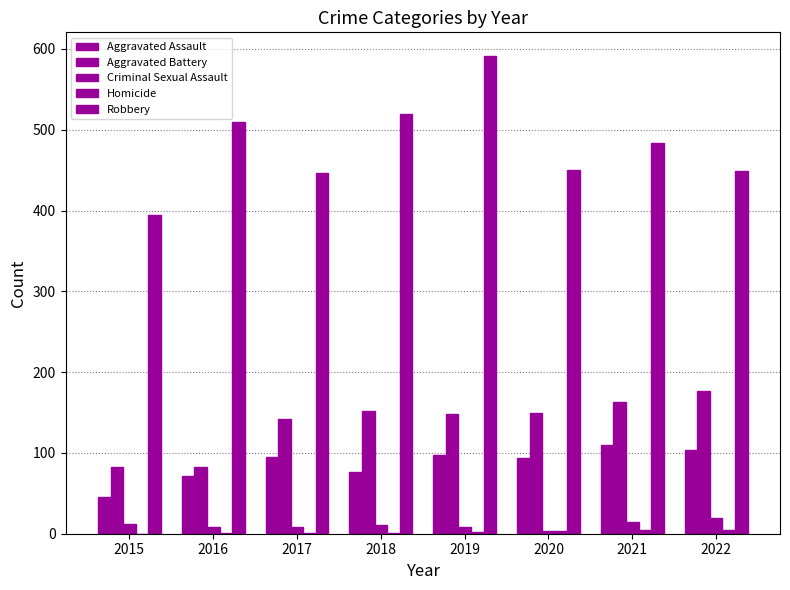

Count the number of data series in this chart.

5